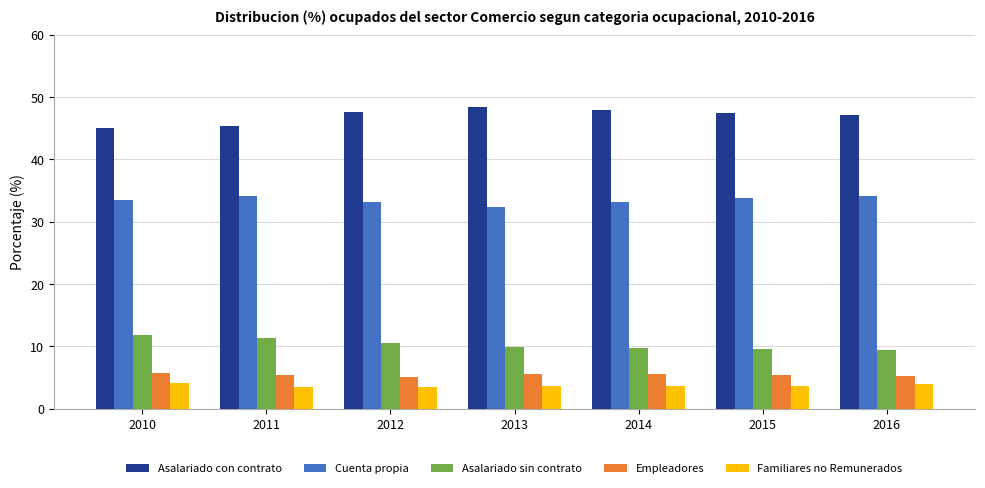

What is the average value of the Empleadores series?

5.4